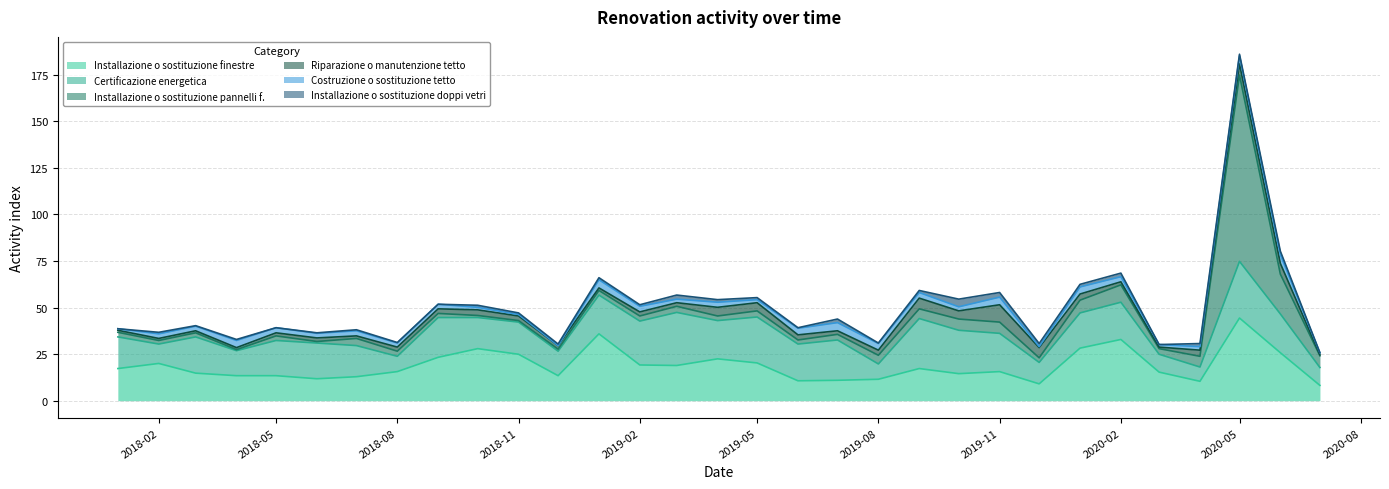

Reading left to right, what are all the values shown in this chart?

Installazione o sostituzione finestre: 17.3	20.0	14.8	13.4	13.4	11.8	12.9	15.6	23.3	27.9	24.9	13.4	35.9	19.2	18.9	22.5	20.3	10.7	11.0	11.5	17.3	14.5	15.6	9.0	28.2	32.9	15.3	10.4	44.4	25.8	8.2
Certificazione energetica: 17.0	10.4	19.5	13.4	18.9	19.2	16.7	8.2	21.4	16.7	17.3	13.2	20.8	23.6	28.5	20.5	24.7	19.7	21.6	8.2	26.8	23.3	20.5	11.5	18.9	20.0	9.6	7.7	30.4	20.8	9.6
Installazione o sostituzione pannelli f.: 2.5	1.9	2.2	0.5	2.5	0.8	3.8	2.7	2.2	1.1	0.8	1.1	2.5	2.7	3.3	2.5	3.3	2.2	3.0	4.7	5.2	6.0	6.0	2.5	6.8	9.3	3.0	5.8	100.0	21.4	6.3
Riparazione o manutenzione tetto: 1.1	1.1	1.1	1.1	1.6	1.9	1.4	2.2	2.5	3.0	2.5	1.9	1.4	2.2	1.9	4.7	4.4	2.7	1.9	2.7	5.8	4.4	9.3	5.5	3.3	1.6	0.8	3.3	6.0	5.8	0.5
Costruzione o sostituzione tetto: 0.8	2.5	2.5	3.8	2.7	2.5	2.7	2.2	2.5	1.4	0.8	0.0	4.4	3.0	1.9	2.7	1.6	3.6	4.4	3.6	3.0	2.2	4.1	0.5	3.8	2.7	1.4	1.9	4.4	4.7	1.1
Installazione o sostituzione doppi vetri: 0.0	0.8	0.3	0.5	0.0	0.3	0.5	0.3	0.0	1.1	0.8	0.8	1.1	0.8	2.2	1.4	1.1	0.3	1.9	0.3	1.1	4.1	2.5	1.6	1.4	1.9	0.0	1.6	0.8	1.9	0.0